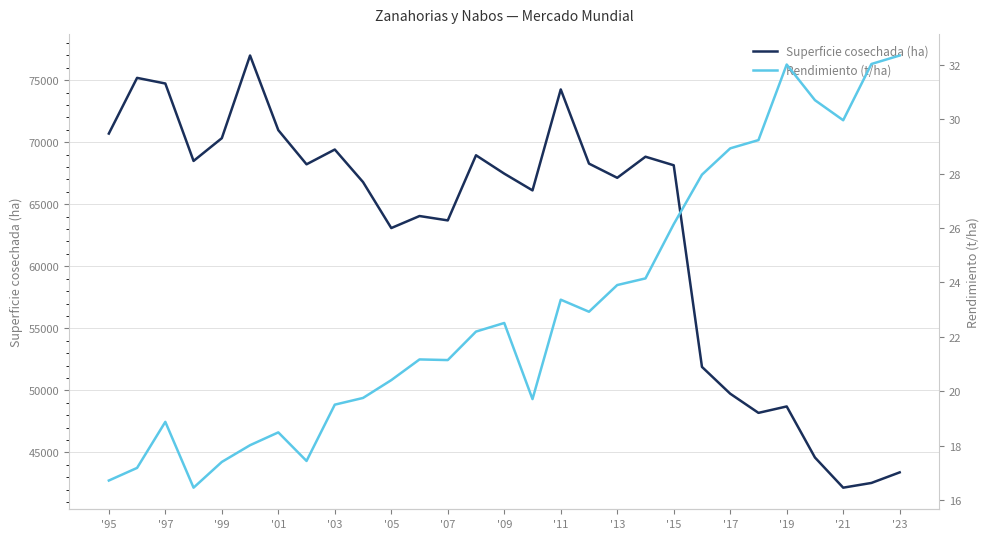

What is the minimum value for Superficie cosechada (ha)?

42154